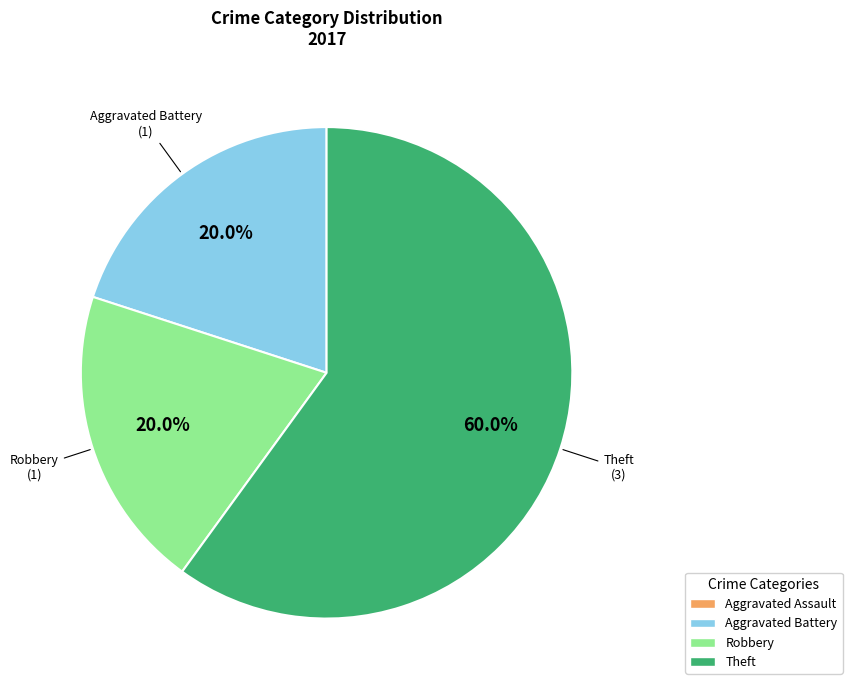

Is the sum of Aggravated Battery and Theft greater than half?

Yes